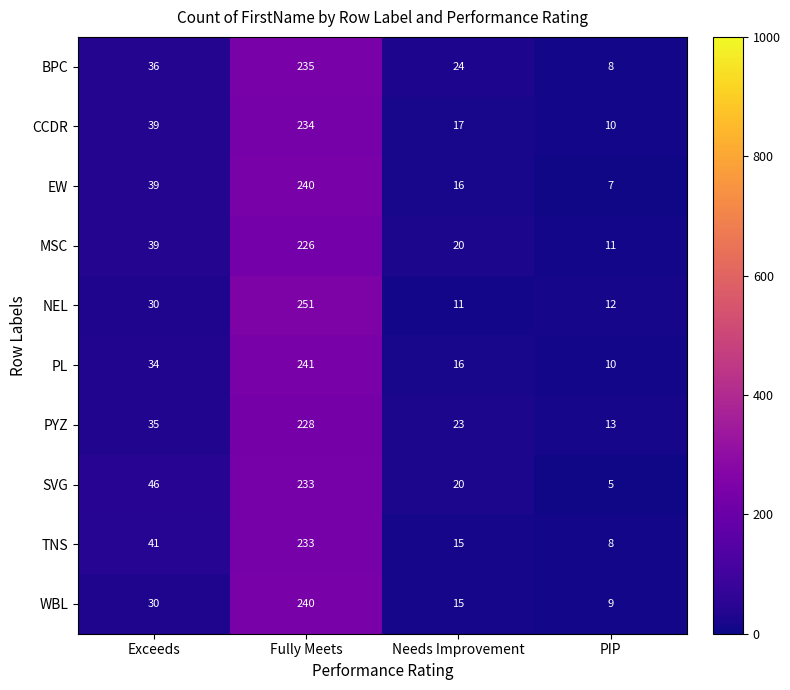

Which category has the highest value in the MSC series?

Fully Meets